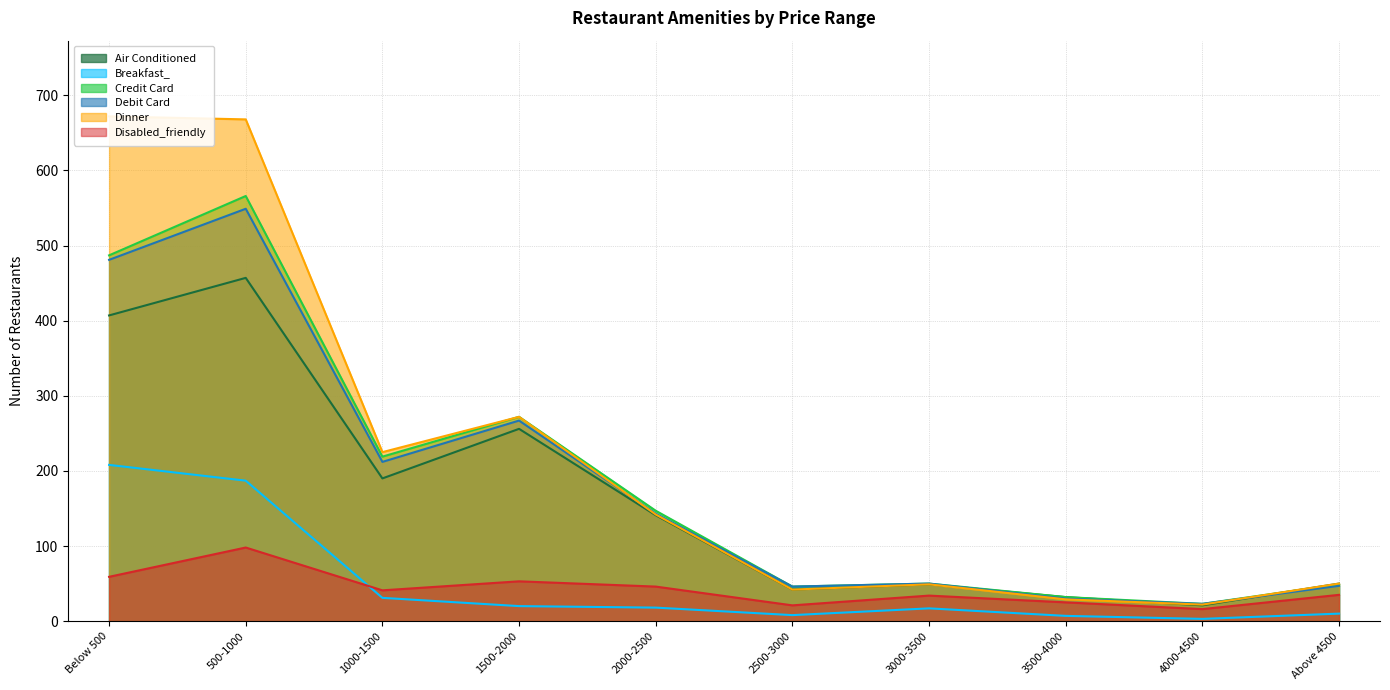

Where is Air Conditioned nearest to the value 239?

1500-2000